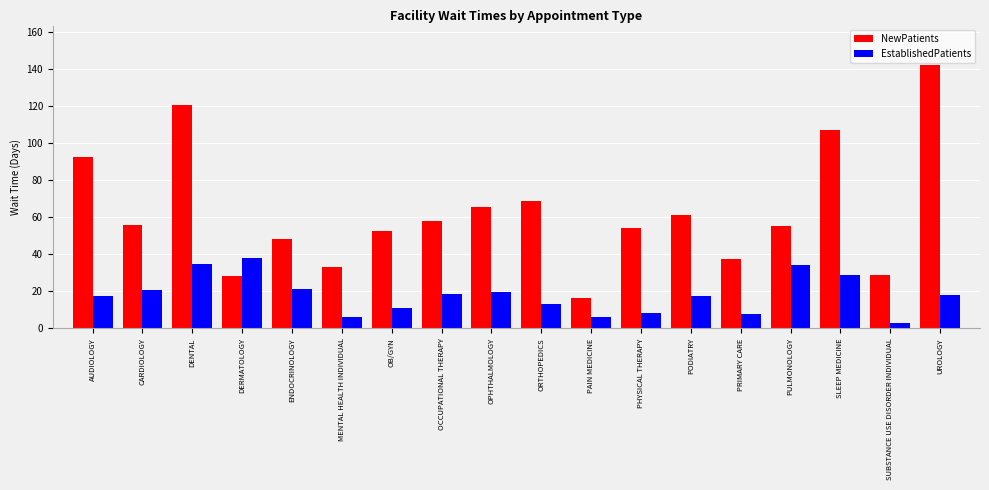

At which category does the chart reach its minimum across all series?

SUBSTANCE USE DISORDER INDIVIDUAL